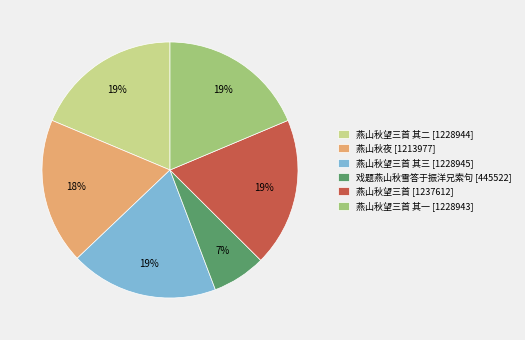

What percentage is the 戏题燕山秋雪答于振洋兄索句 [445522] slice, to the nearest percent?

7%